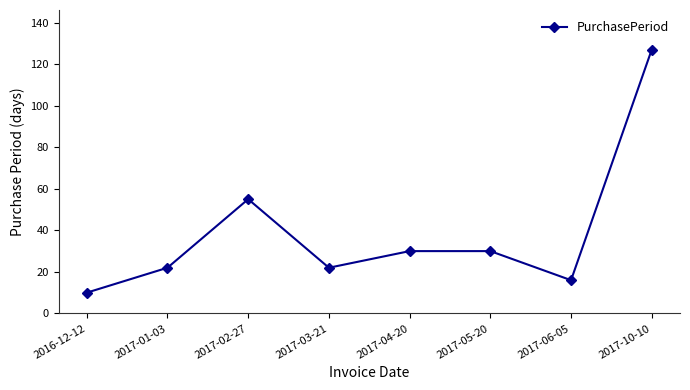

Between 2017-10-10 and 2017-03-21, which is larger?

2017-10-10